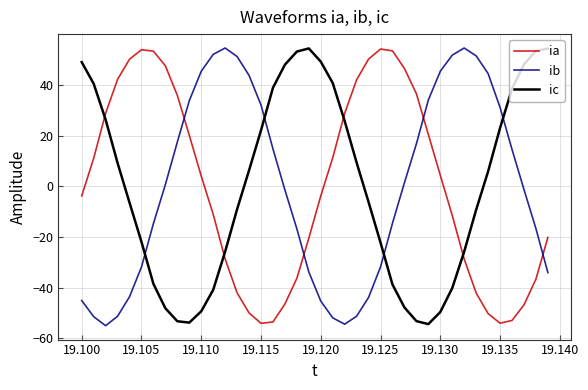

What is the difference between the maximum and minimum values in the ib series?

109.5